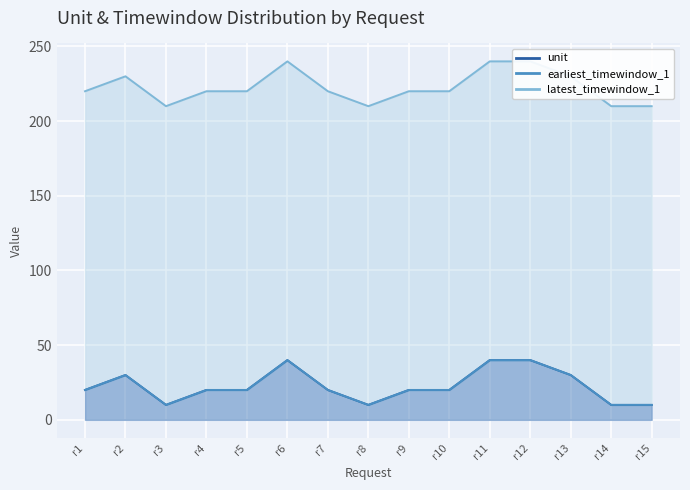

Rank the series by their maximum value, from lowest to highest.

earliest_timewindow_1, unit, latest_timewindow_1